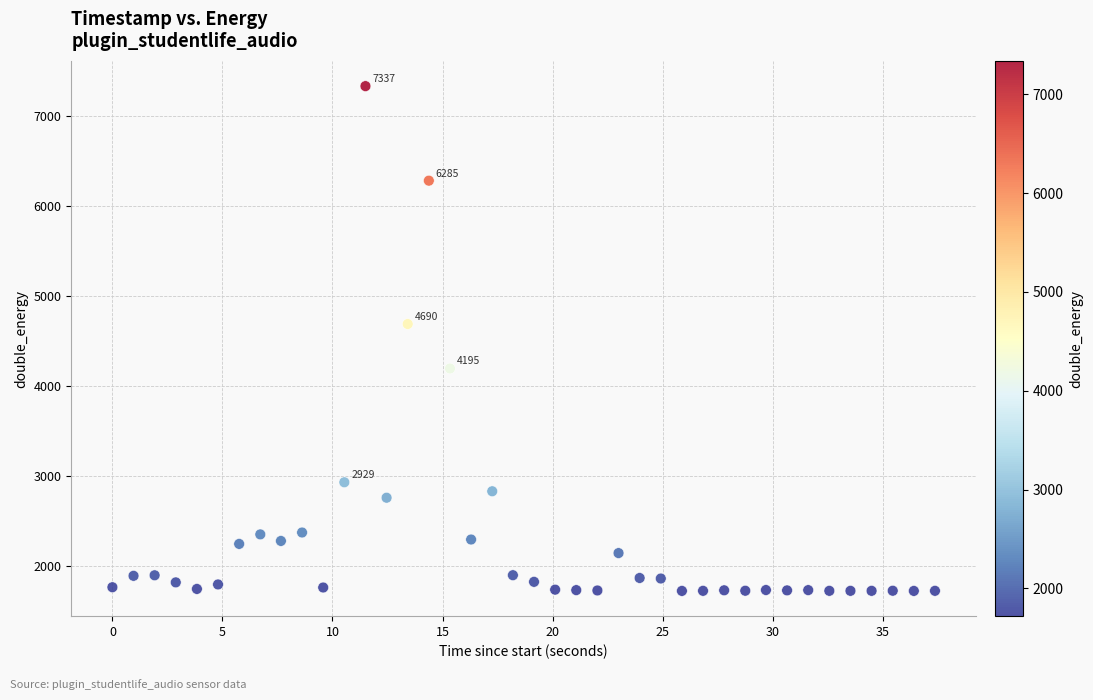

What is the range of Y values (max minus min)?

5617